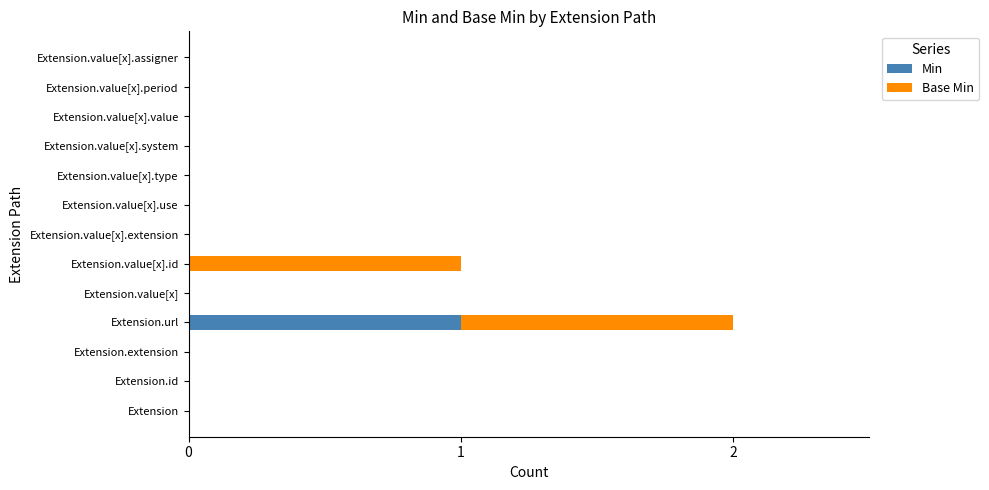

At which category is the sum across all series the highest?

Extension.url